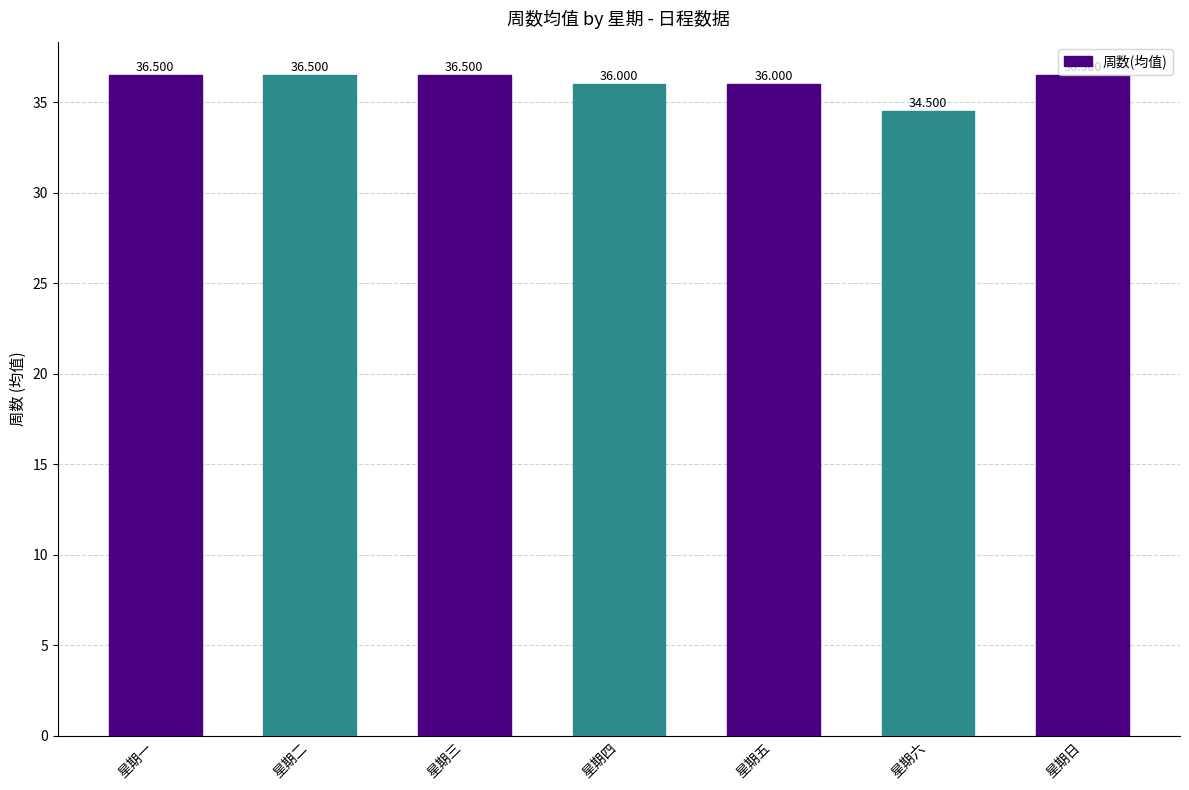

What is the sum of all values?

252.5